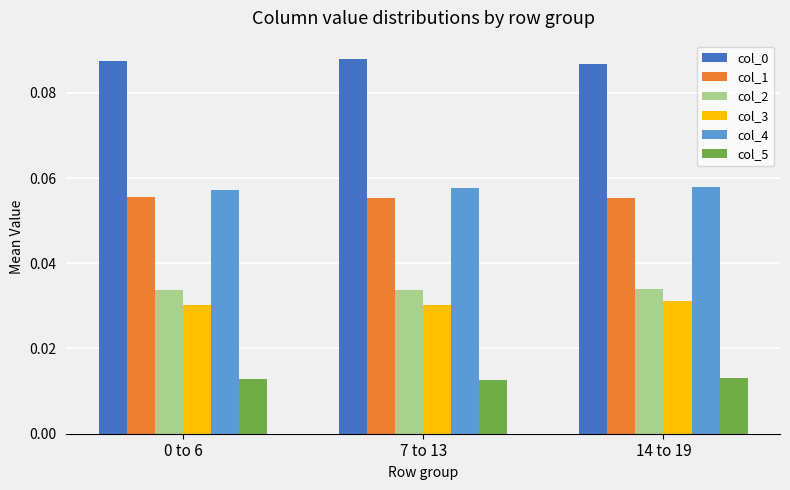

At how many categories does at least one series exceed 0?

3